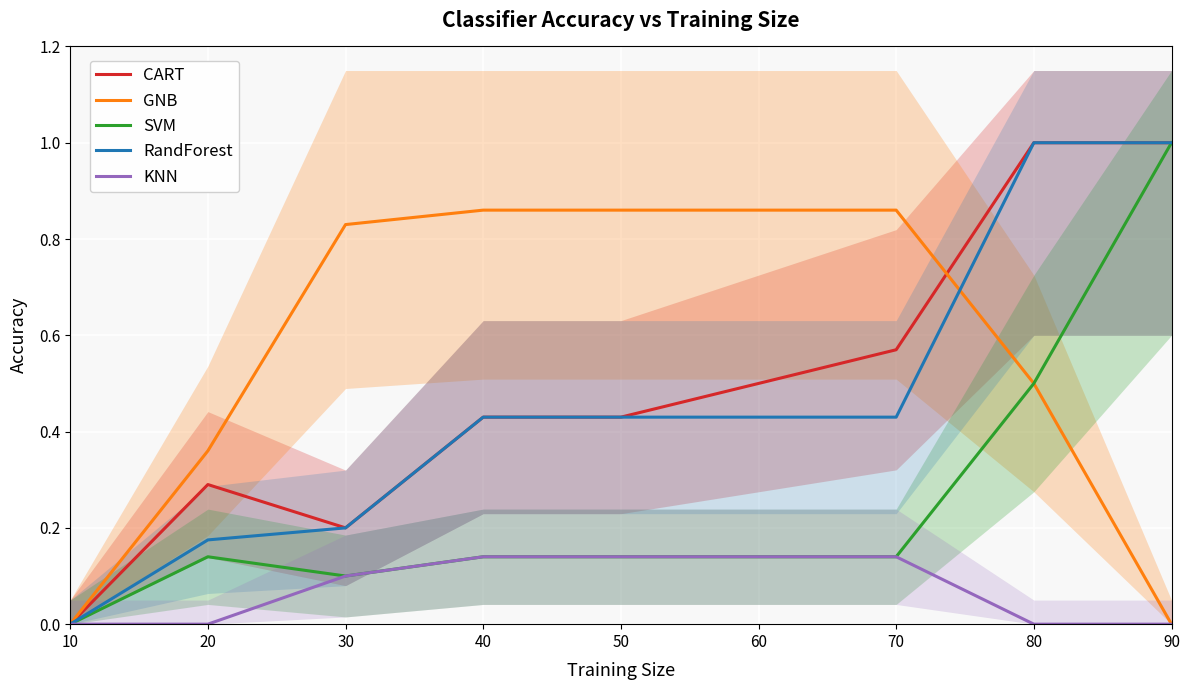

True or false: CART and SVM cross at least once.

False